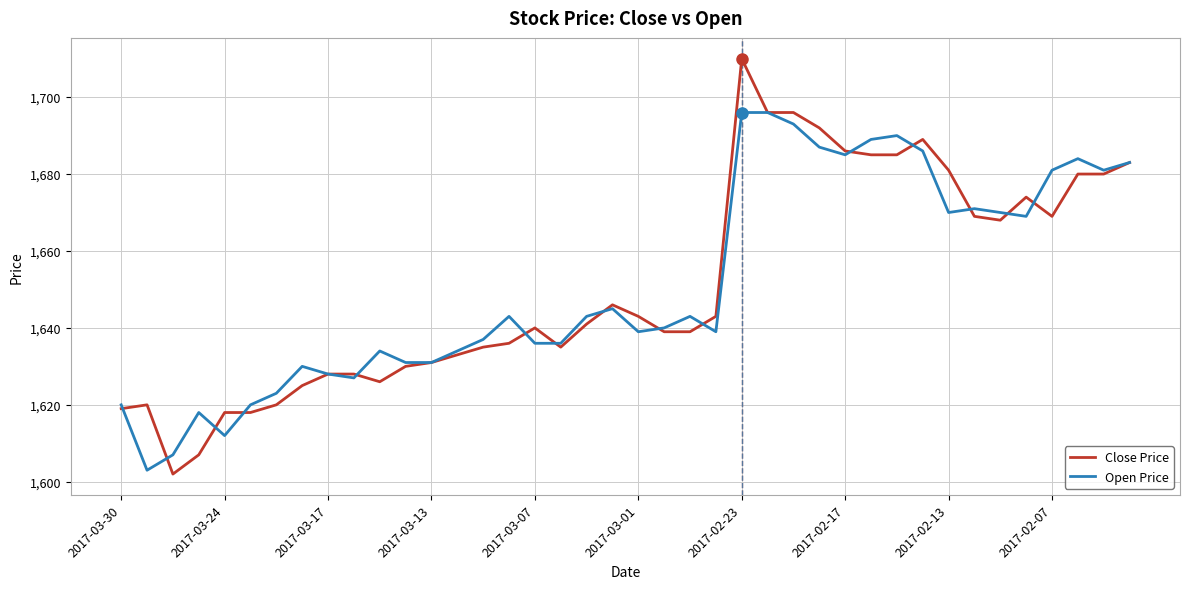

Reading left to right, what are all the values shown in this chart?

Close Price: 1619	1620	1602	1607	1618	1618	1620	1625	1628	1628	1626	1630	1631	1633	1635	1636	1640	1635	1641	1646	1643	1639	1639	1643	1710	1696	1696	1692	1686	1685	1685	1689	1681	1669	1668	1674	1669	1680	1680	1683
Open Price: 1620	1603	1607	1618	1612	1620	1623	1630	1628	1627	1634	1631	1631	1634	1637	1643	1636	1636	1643	1645	1639	1640	1643	1639	1696	1696	1693	1687	1685	1689	1690	1686	1670	1671	1670	1669	1681	1684	1681	1683